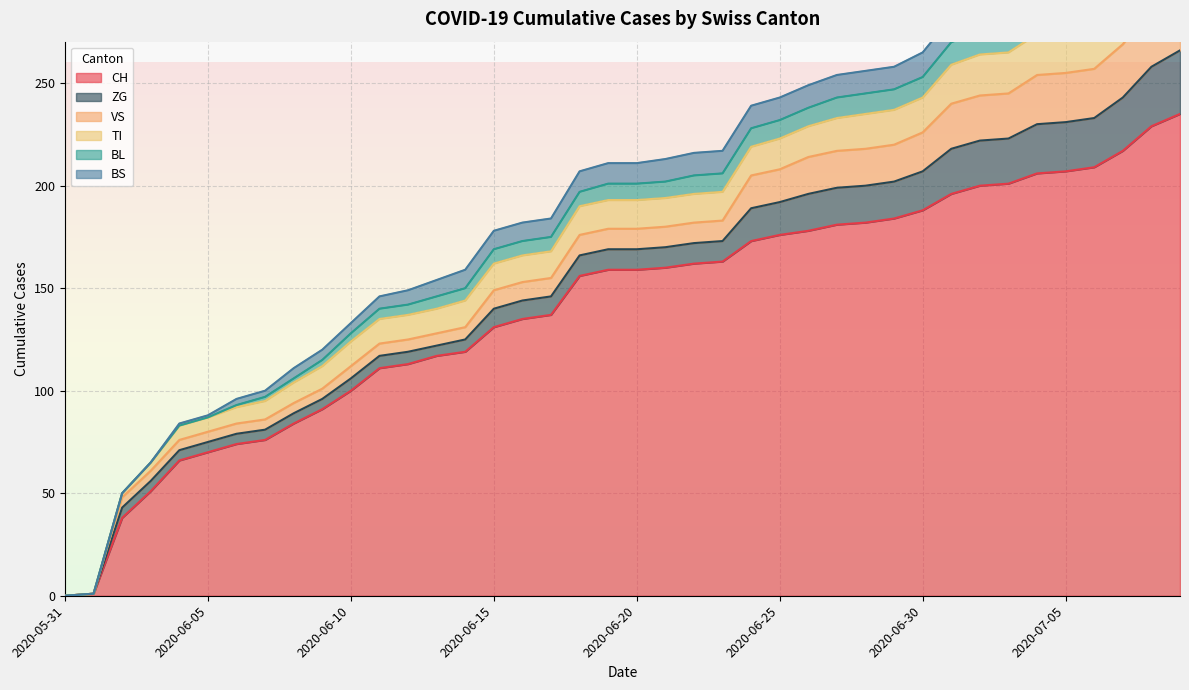

Is it true that ZG equals 29 at 2020-07-08?

True